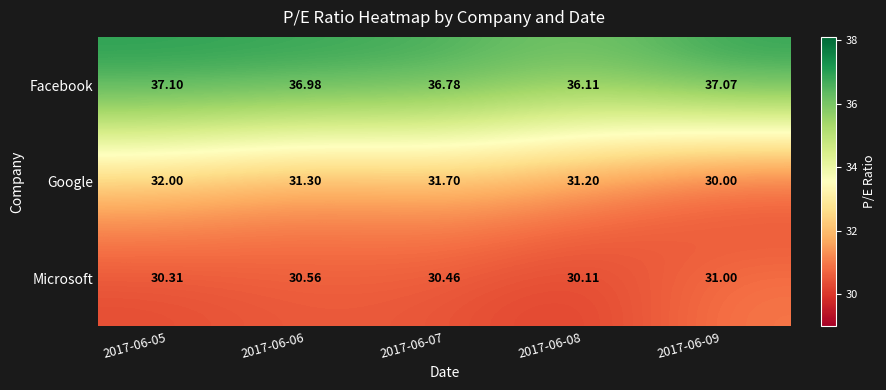

List the series in order of their peak value, lowest first.

Microsoft, Google, Facebook